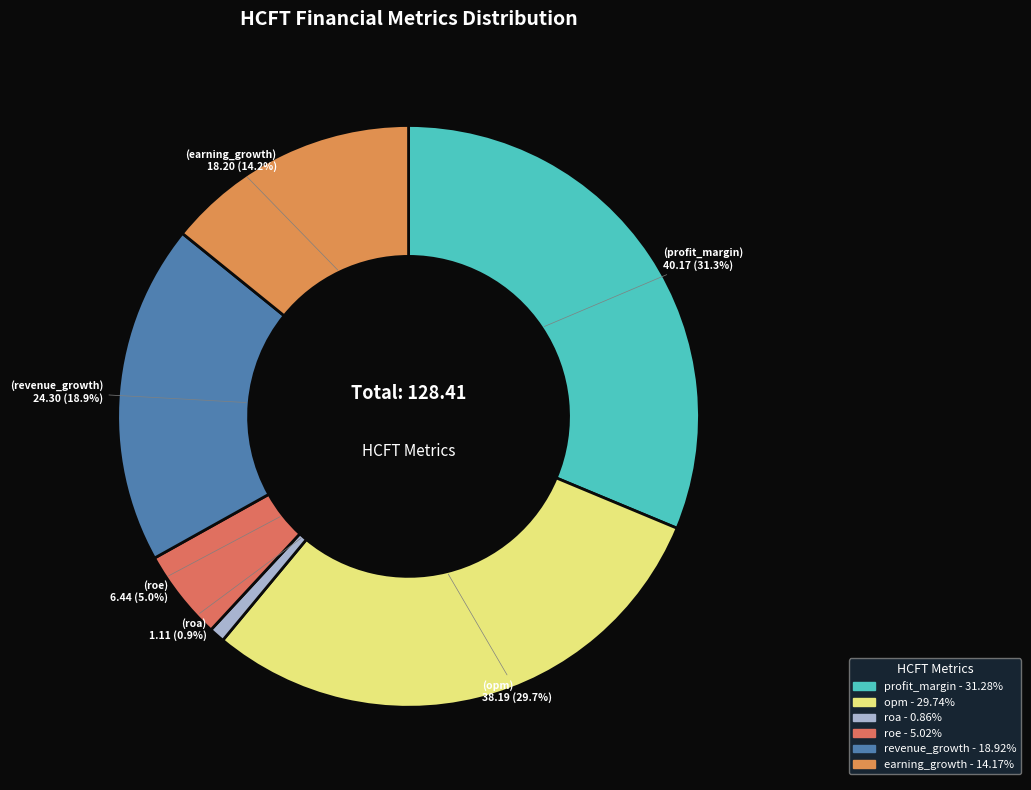

What is the total percentage of roa and revenue_growth?

19.8%